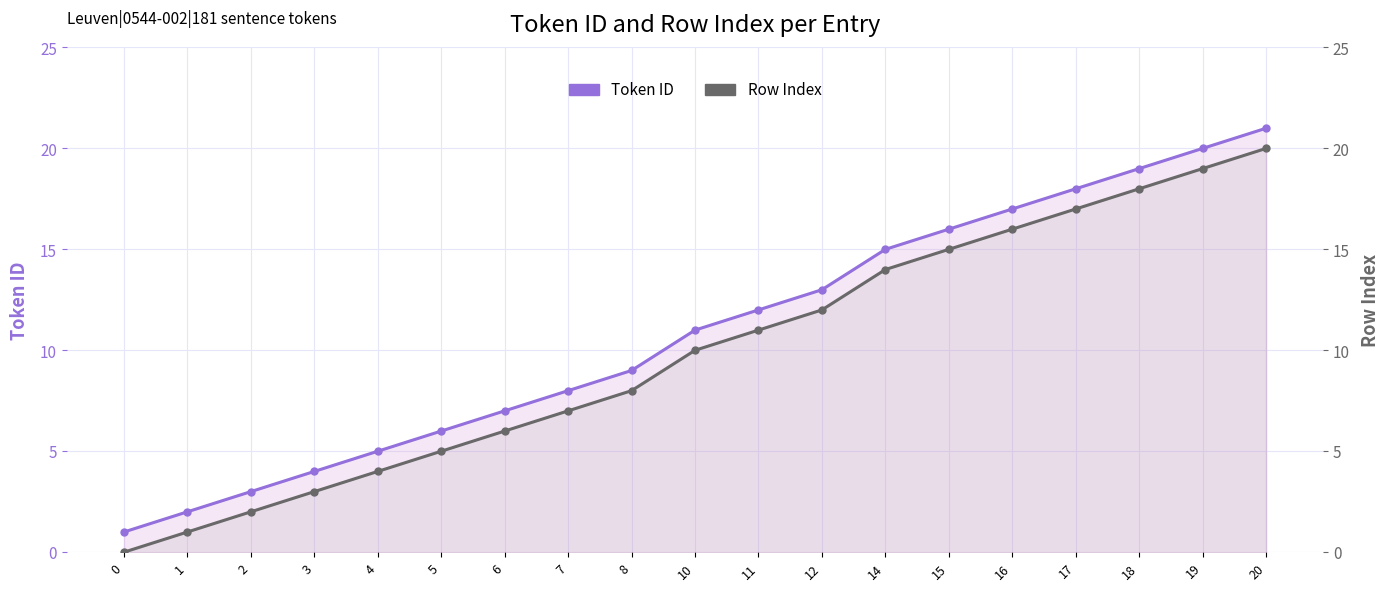

Rank the series by their maximum value, from lowest to highest.

Row Index, Token ID